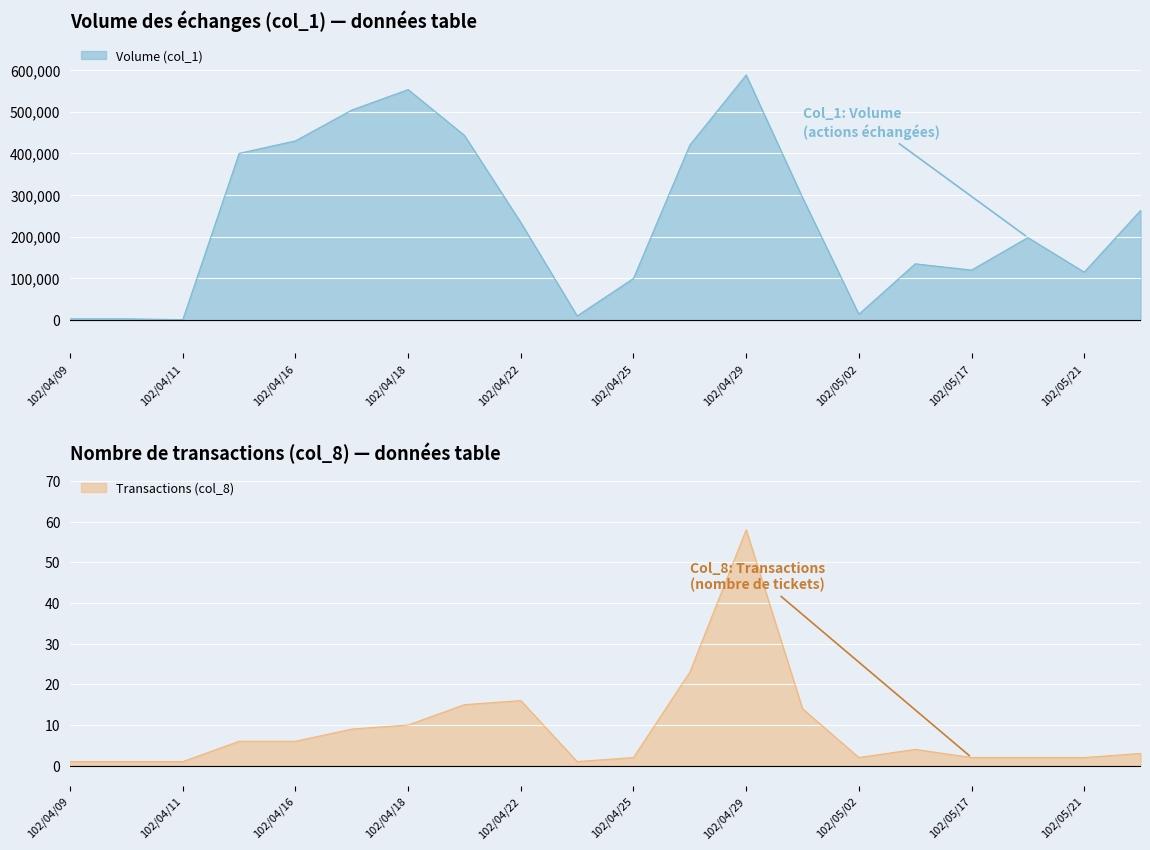

What is the difference between the Volume (col_1) values at 102/04/24 and 102/04/17?

494000